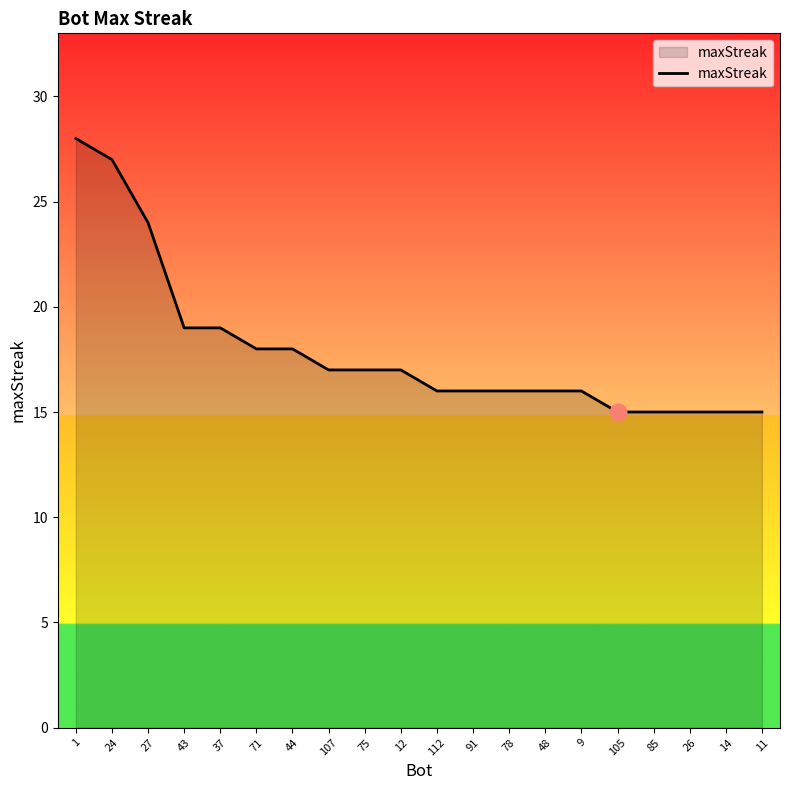

How many distinct data groups are displayed?

1